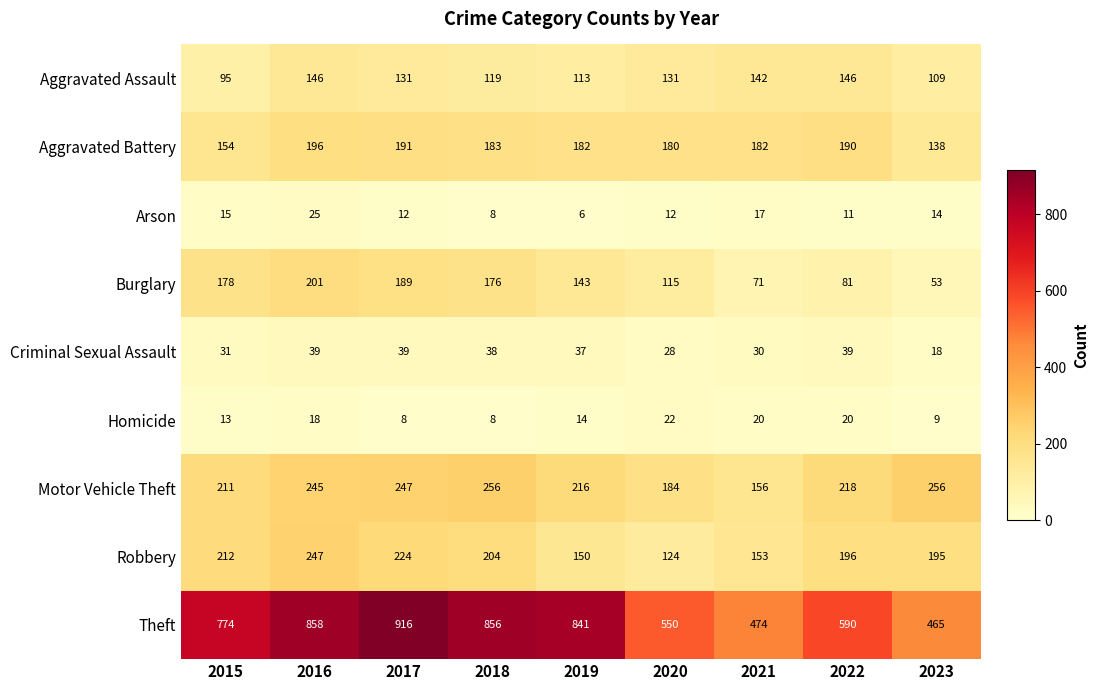

How many categories are shown in the chart?

9